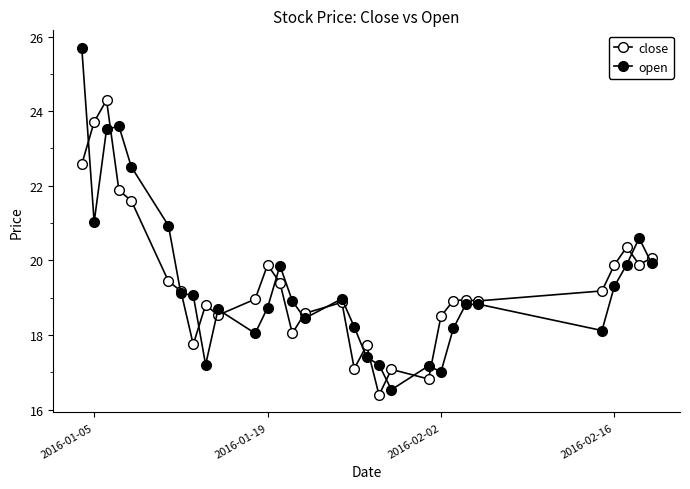

At which label does open first exceed 18?

2016-01-05